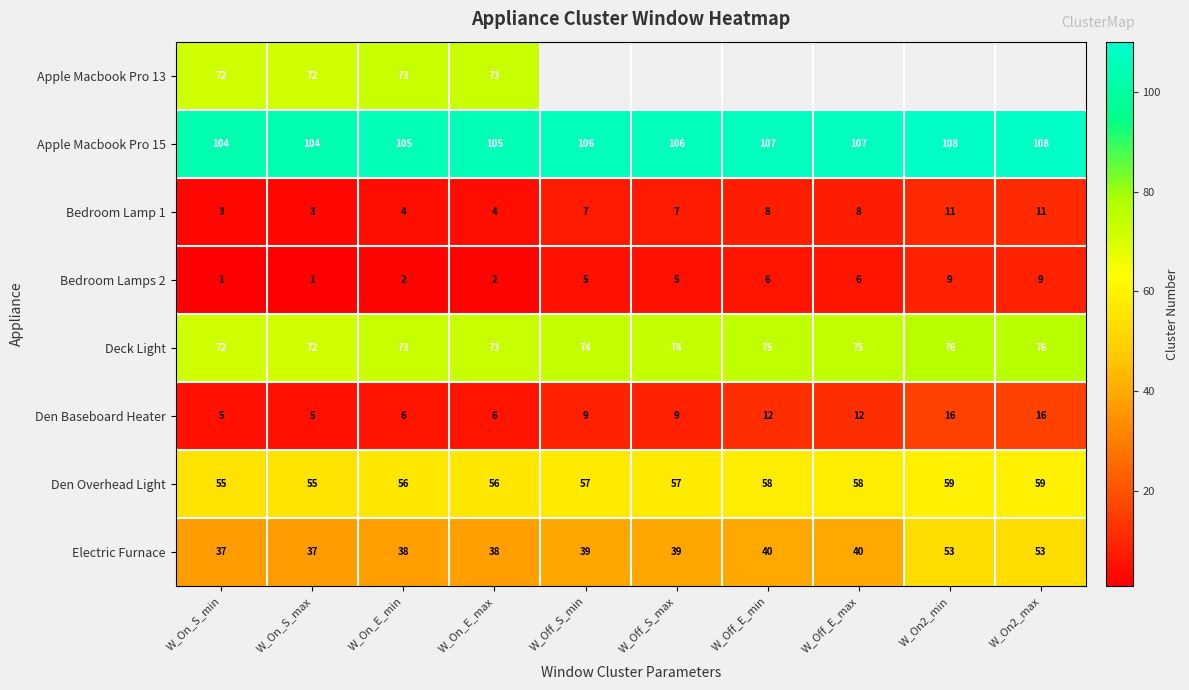

What is the approximate value of Bedroom Lamp 1 at W_On_E_max?

4